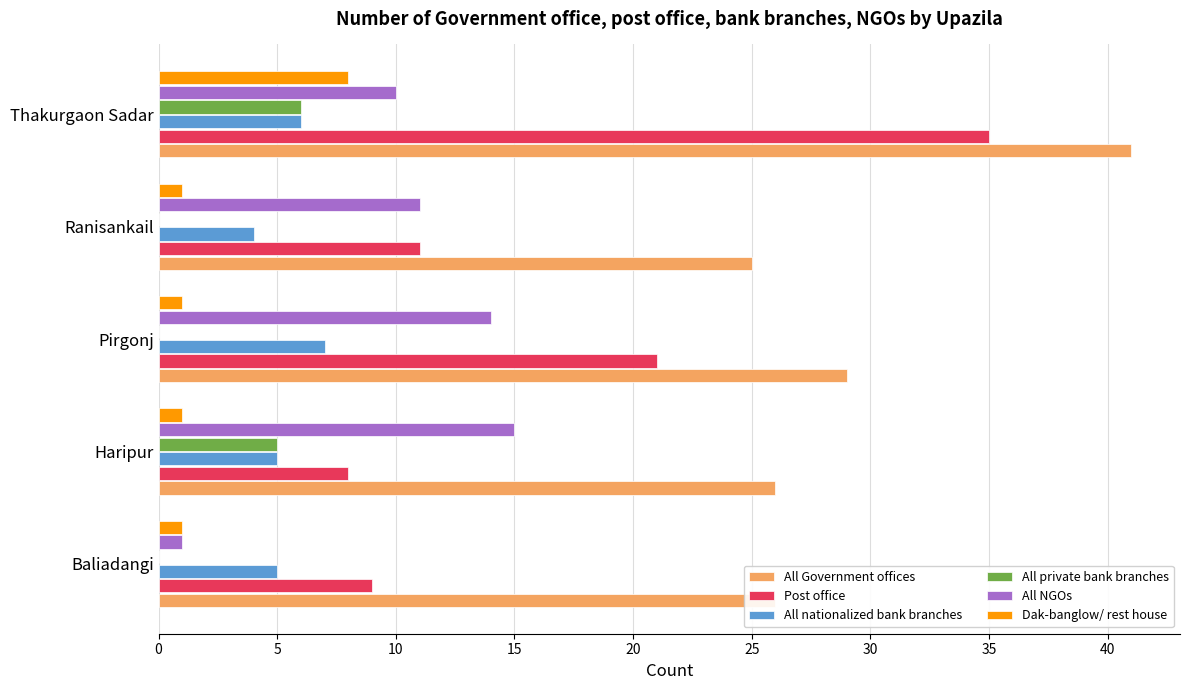

The All NGOs series shows 6 at Ranisankail. True or false?

False